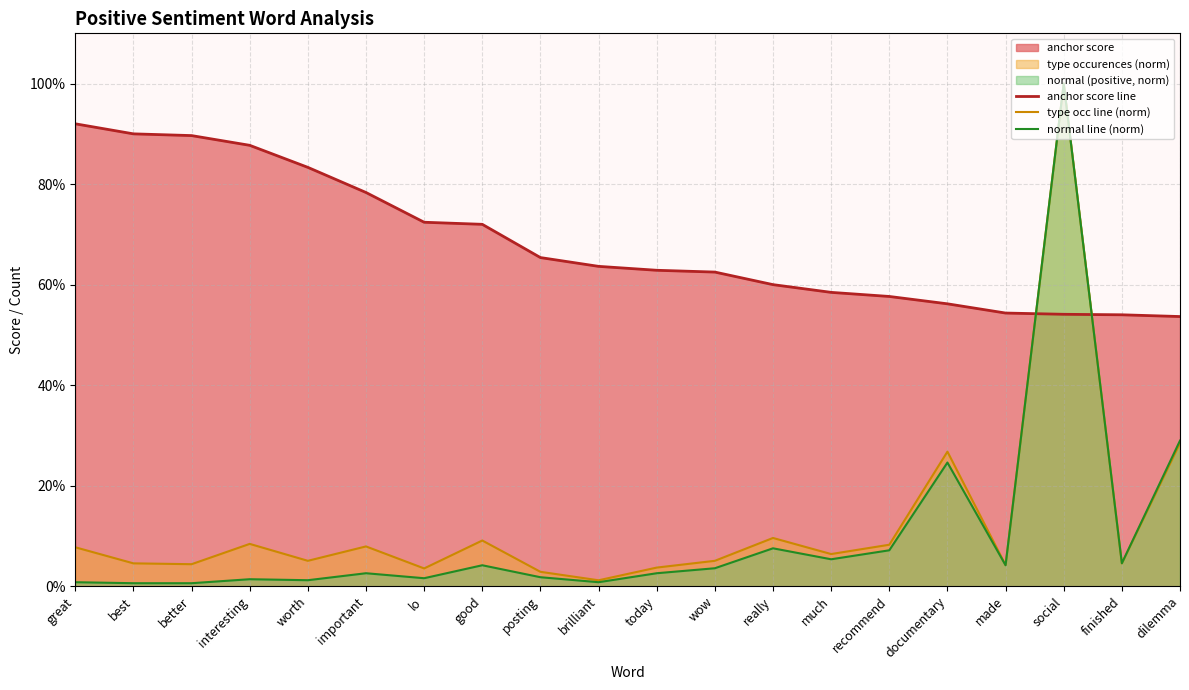

How many series are shown in this chart?

3